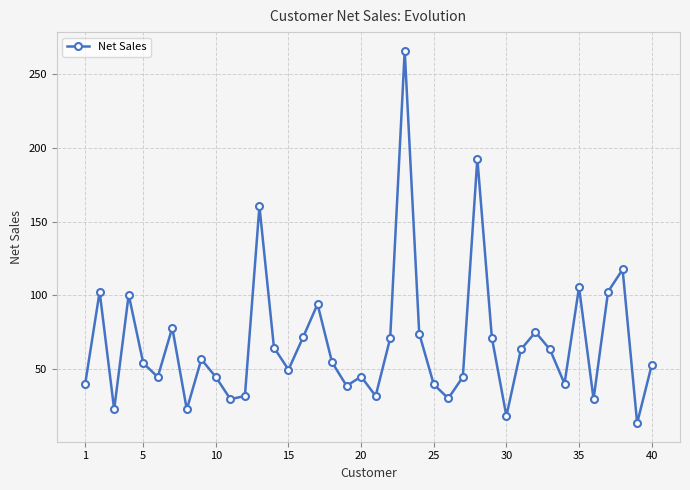

How many interior local valleys (lower than both neighbors) does the data have?

12